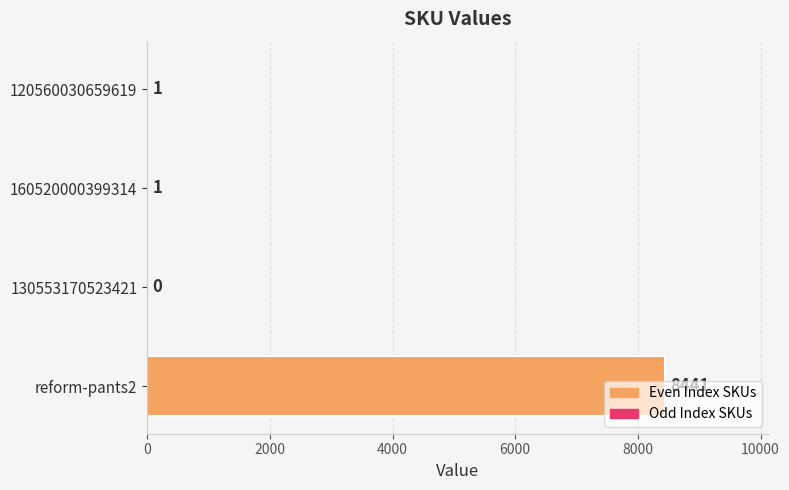

What is the sum of the values at 160520000399314 and reform-pants2?

8442